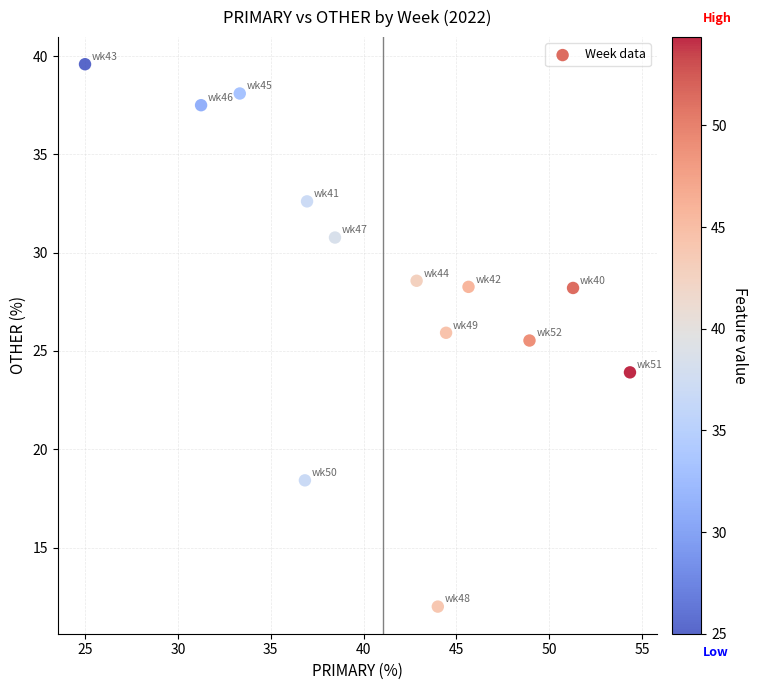

What Y value in the scatter plot is closest to 25?

25.5